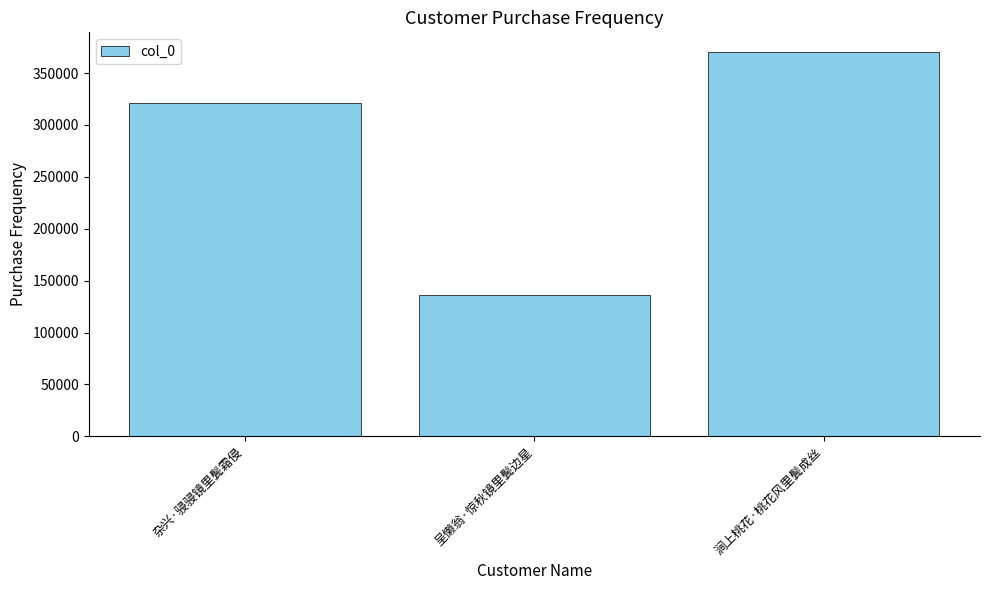

Count the number of data series in this chart.

1